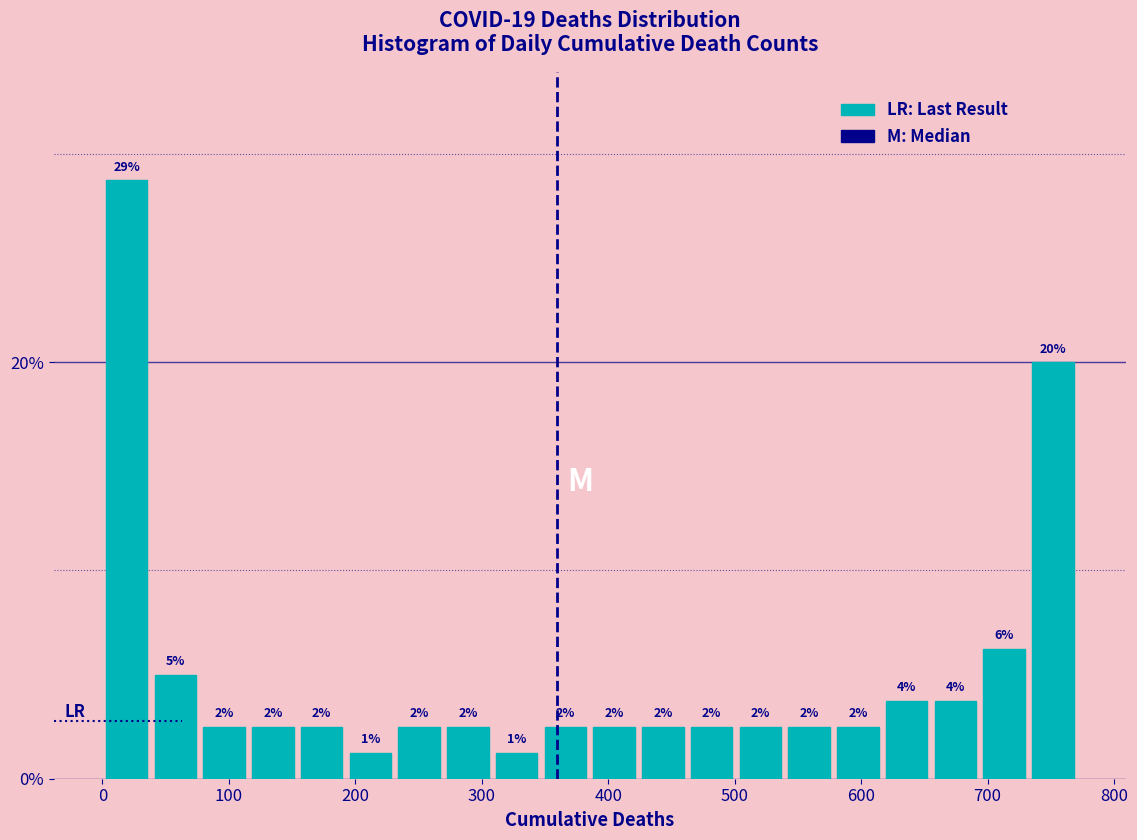

Around what value on the x-axis is the tallest bar? Give the approximate position of its centre, as read against the axis.

20